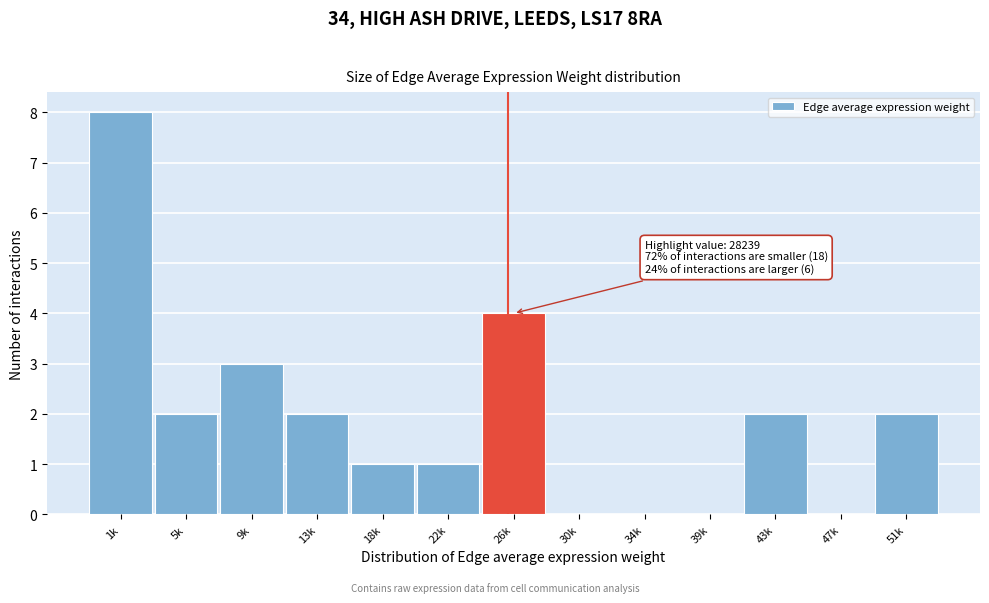

Reading left to right, list all the values displayed in this chart.

1k=8	5k=2	9k=3	13k=2	18k=1	22k=1	26k=4	30k=0	34k=0	39k=0	43k=2	47k=0	51k=2